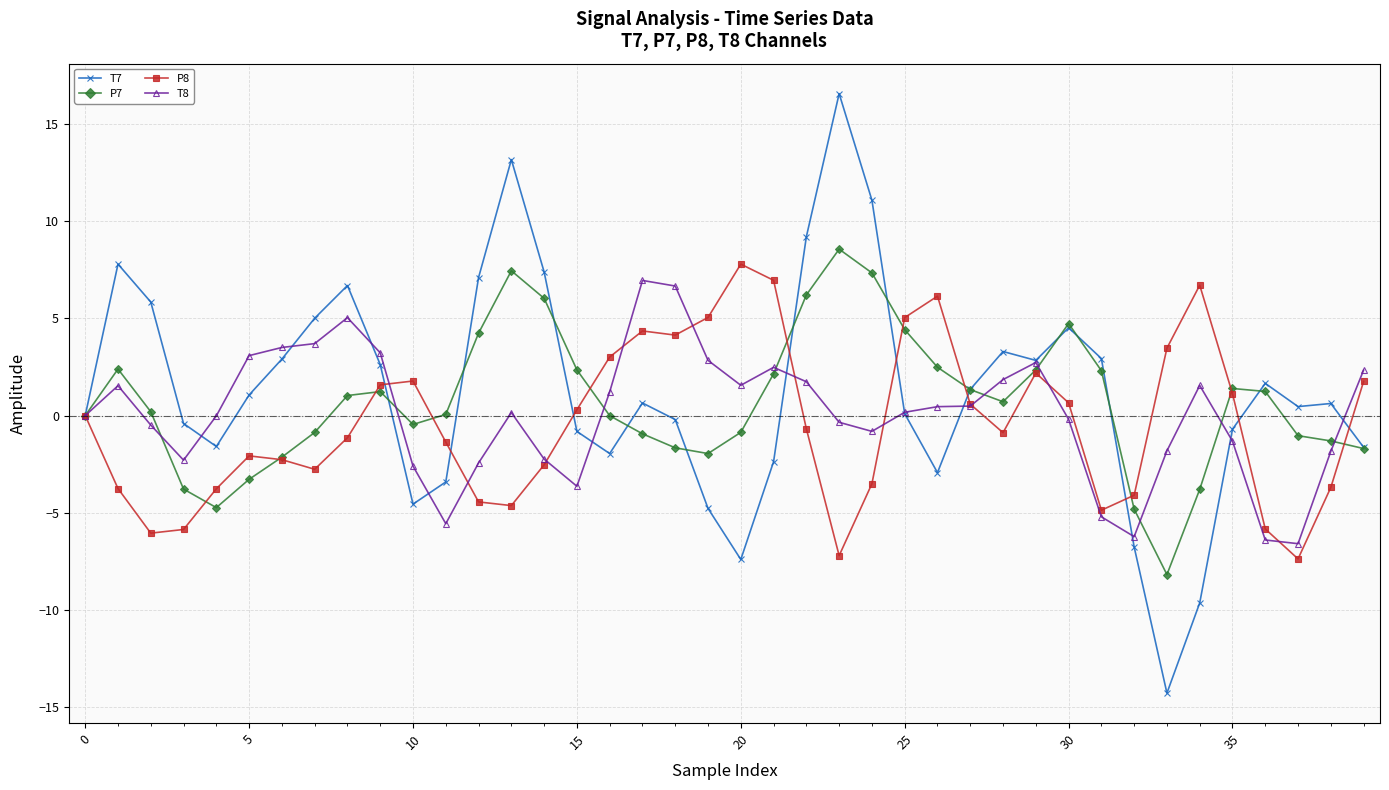

True or false: T7 has more than 0 points higher than both neighbors.

True